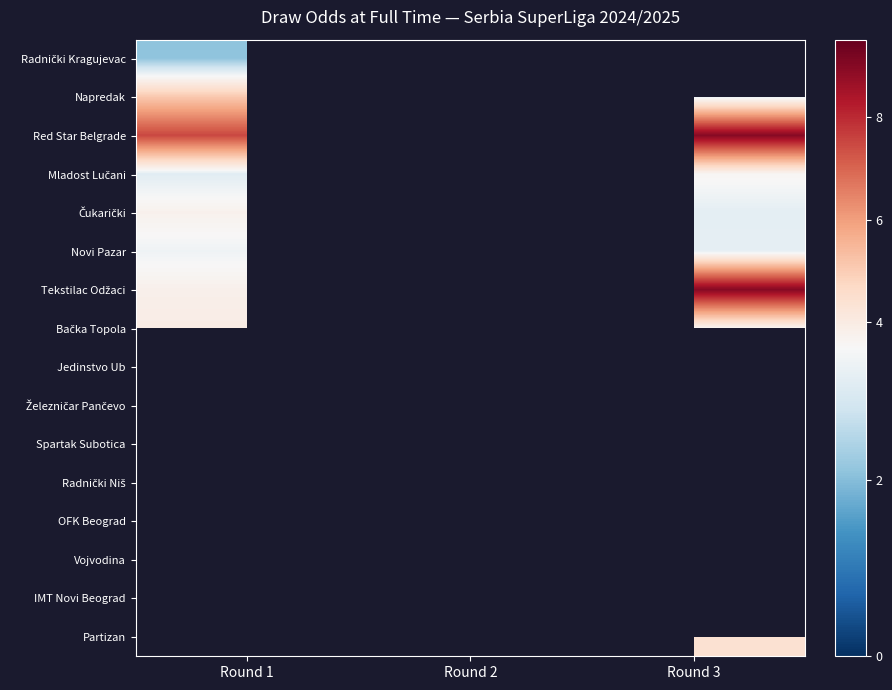

Which series has the largest range (max minus min)?

Tekstilac Odžaci